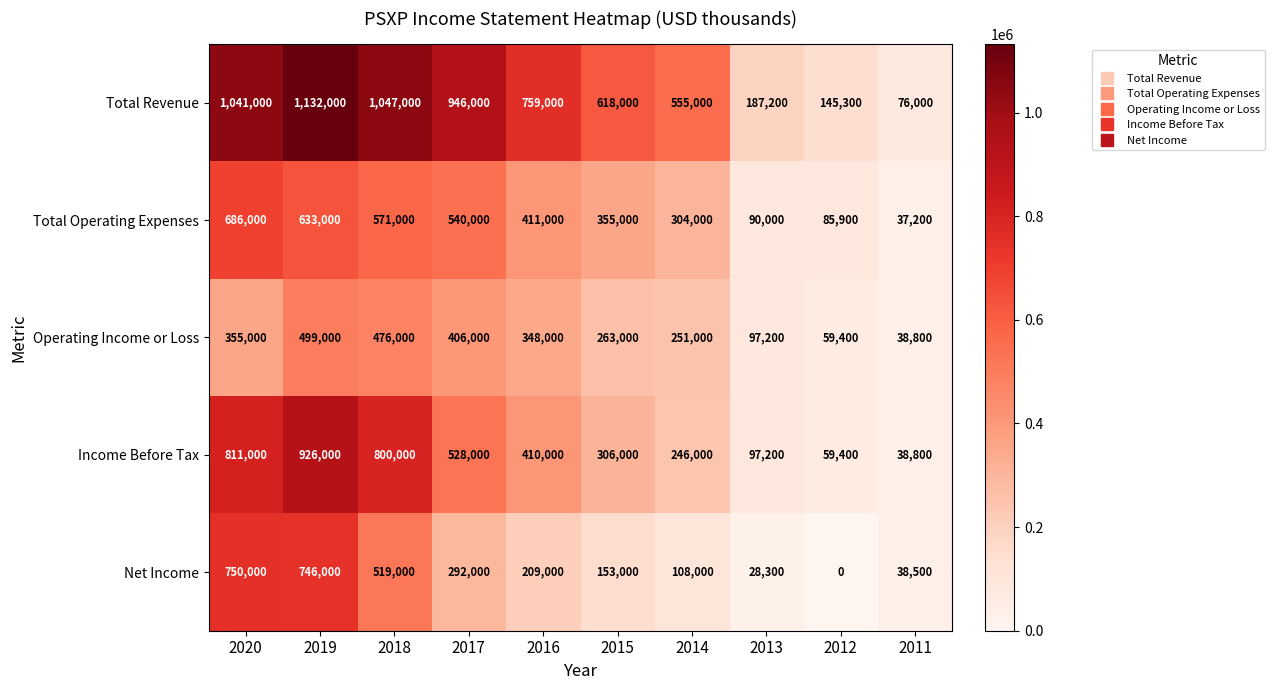

What is the highest value of the Operating Income or Loss series?

499000